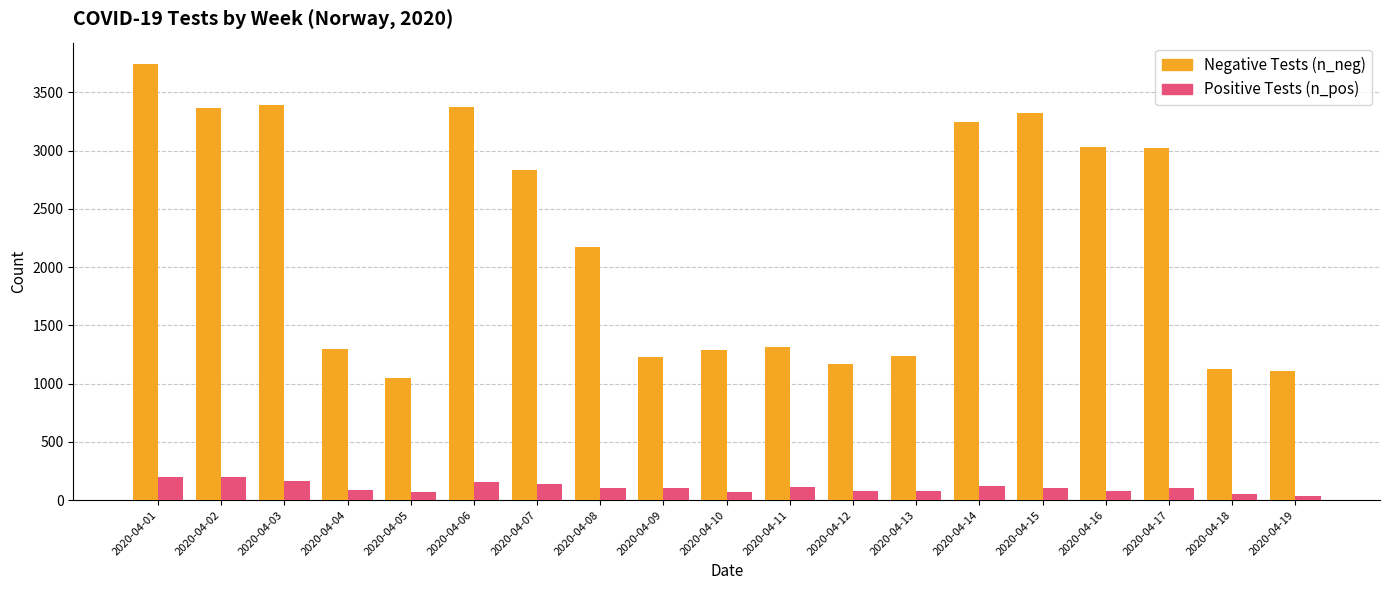

At which category is the sum across all series the highest?

2020-04-01